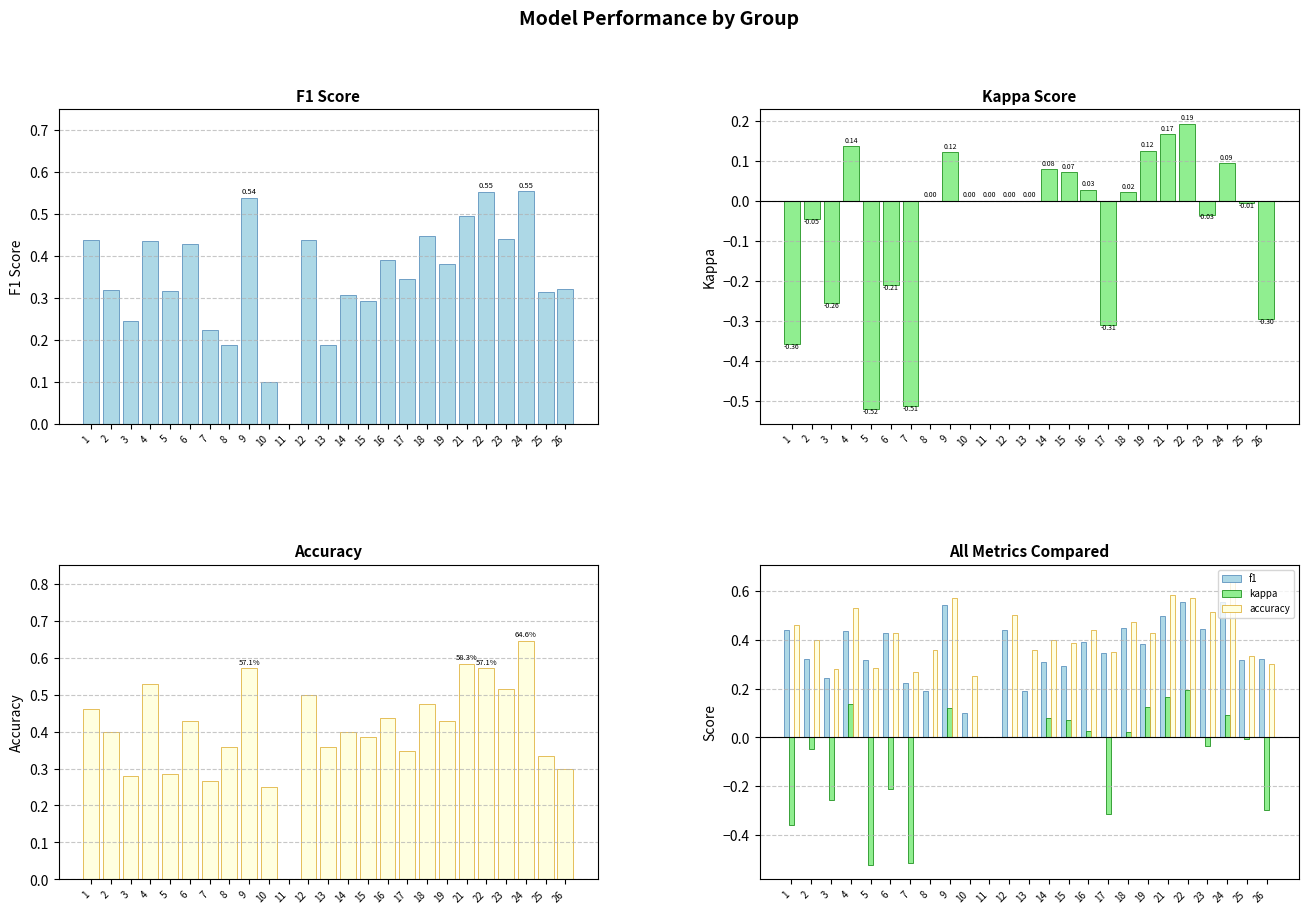

Which series has the widest spread of values?

kappa